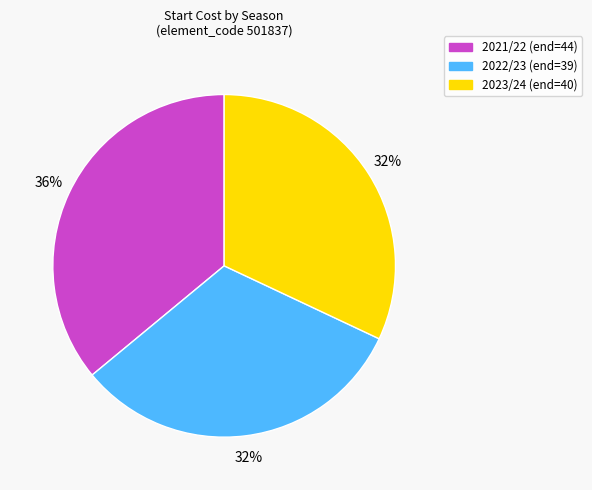

Is the sum of 2022/23 (end=39) and 2023/24 (end=40) greater than half?

Yes